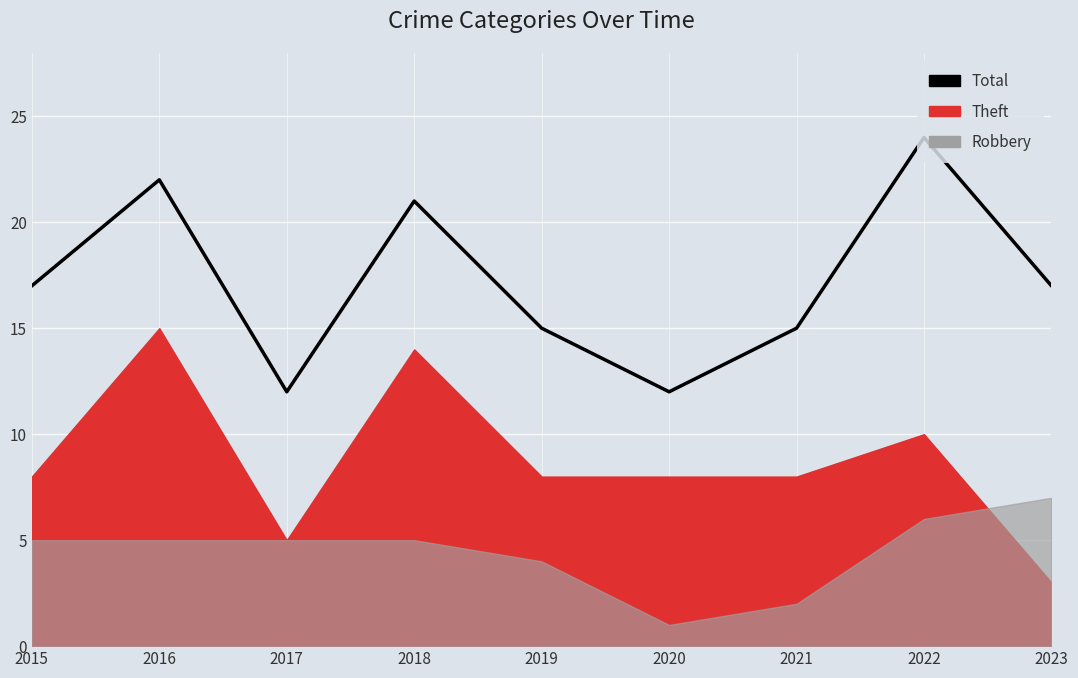

Between 2016 and 2015, which is larger?

2016